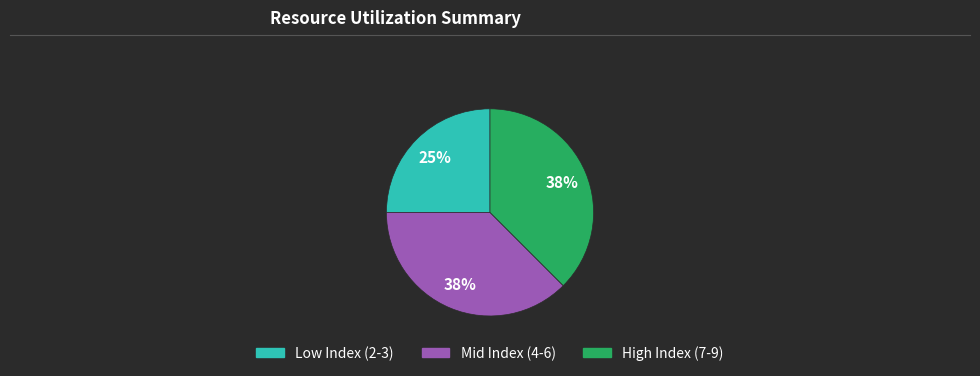

Does any single category account for the majority?

No